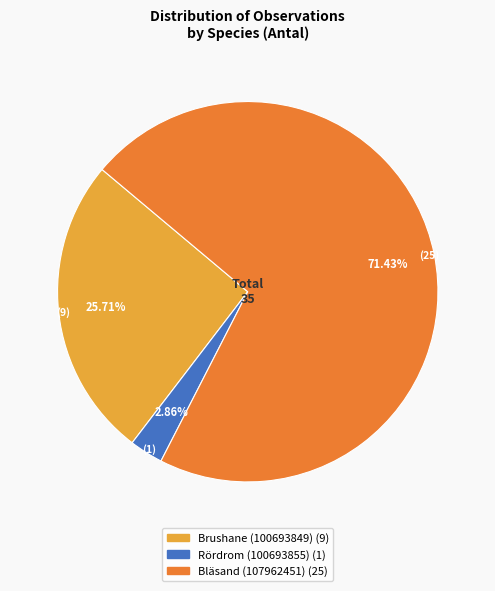

To the nearest percent, what is the difference between the Brushane (100693849) and Bläsand (107962451) slice percentages?

46%